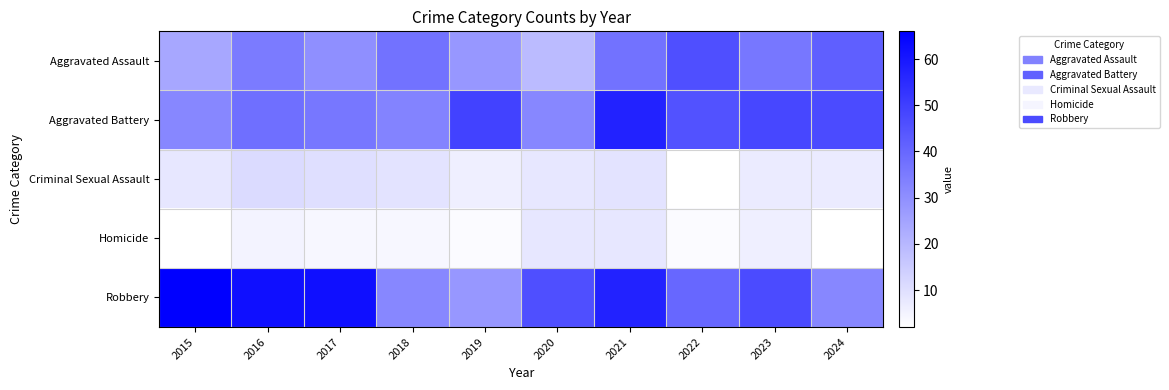

At which category is the sum across all series the highest?

2021